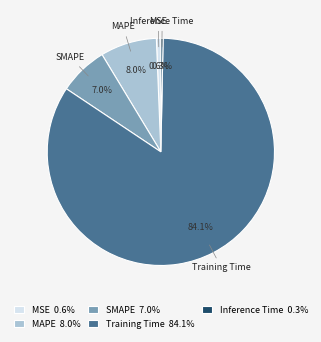

What portion of the pie excludes Inference Time?

99.7%